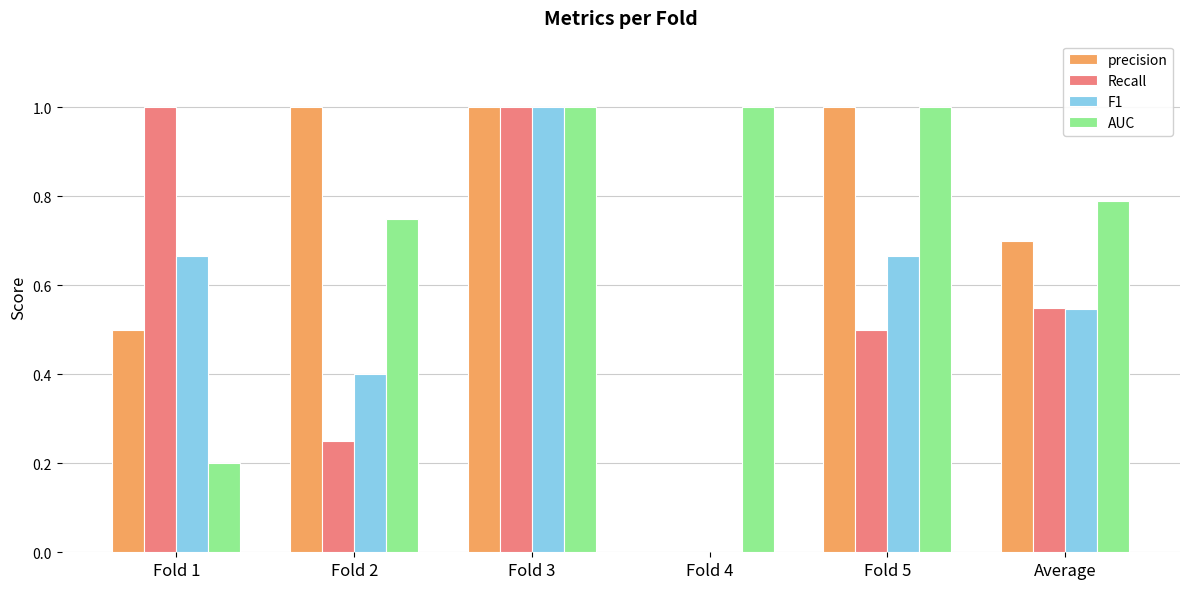

How many values in Recall are above zero?

5